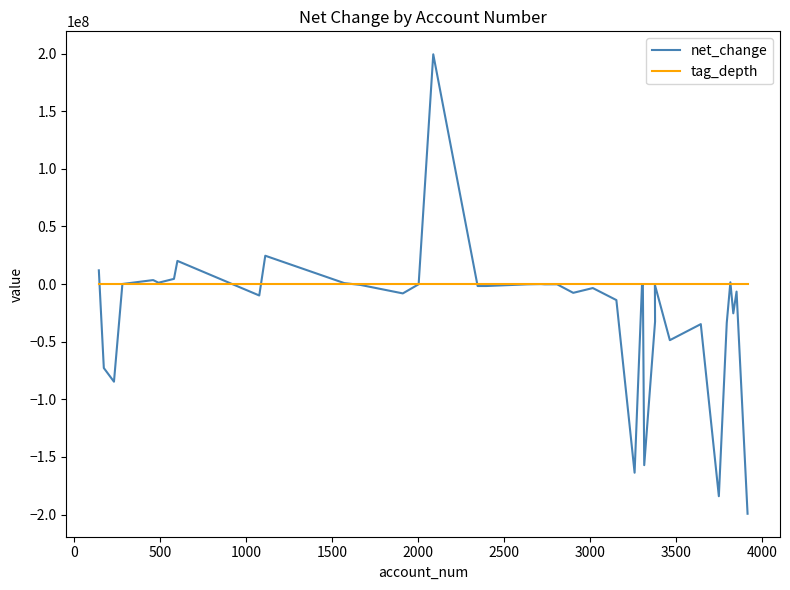

List the series in order of their peak value, lowest first.

tag_depth, net_change